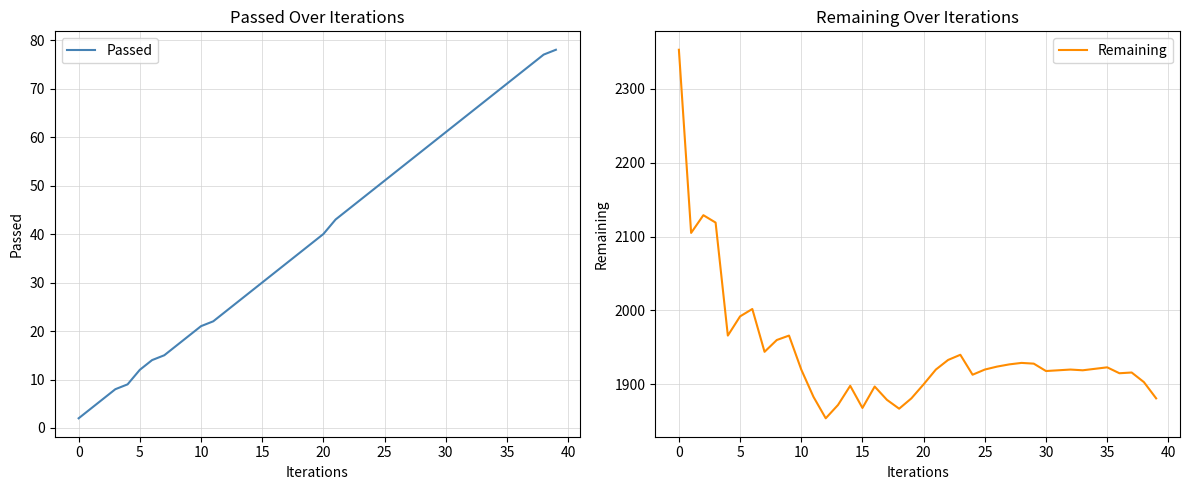

What is the label of the 20th point from the right?

20